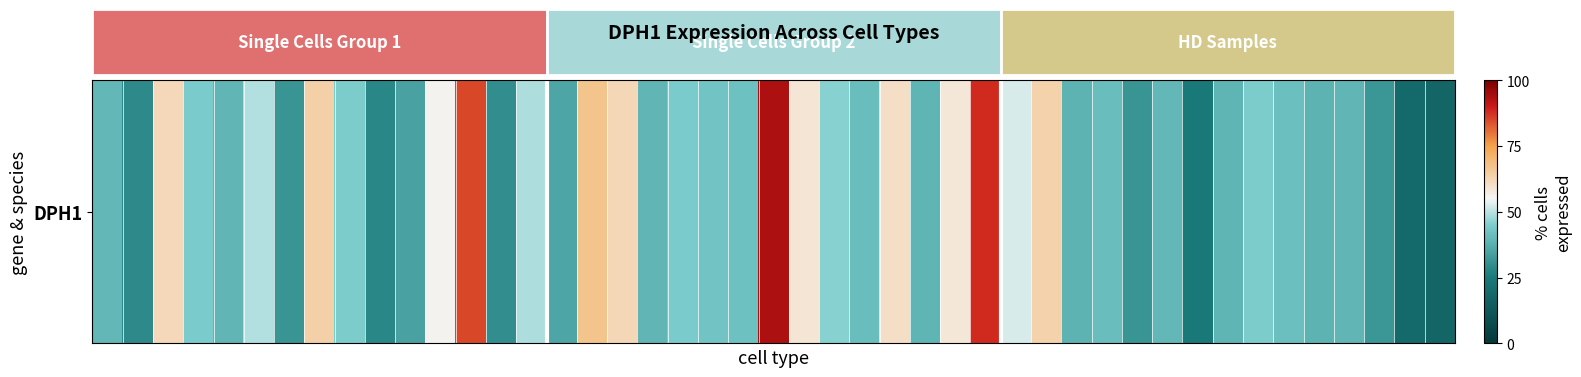

What is the average value?

45.6